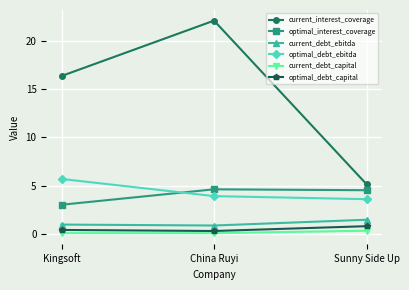

What is the value of the current_interest_coverage point at the 1st from the left?

16.4